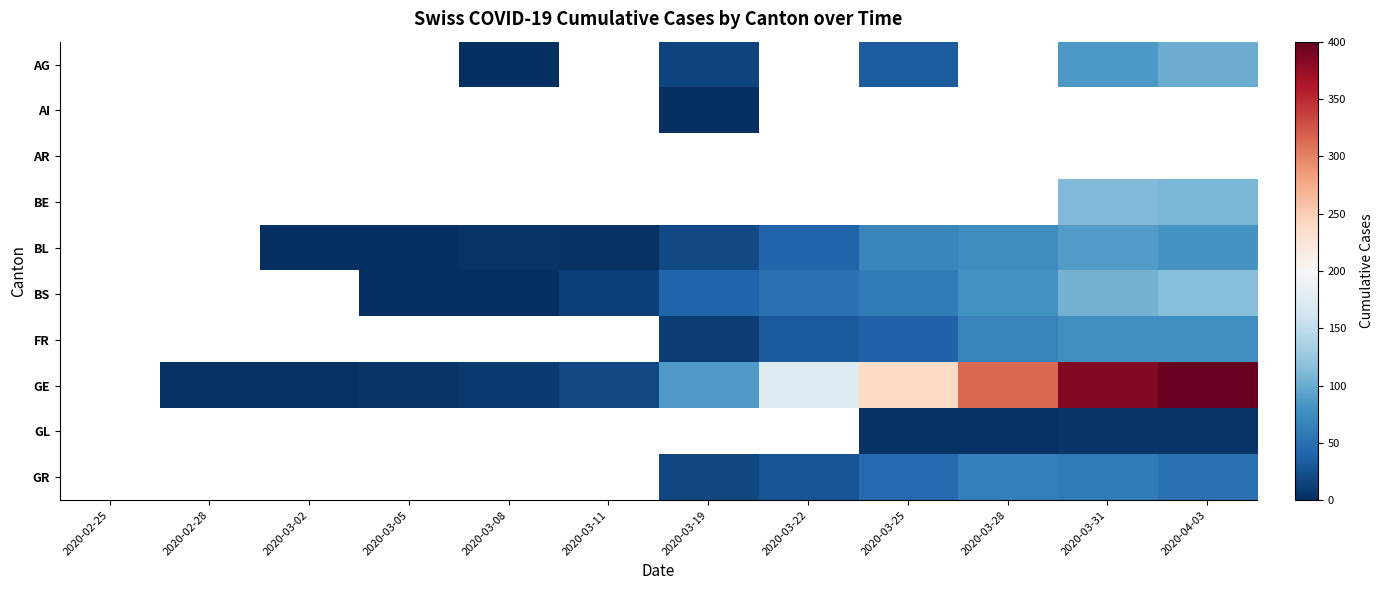

Reading left to right, transcribe all the data shown in this chart.

AG: 2020-02-25=0	2020-02-28=0	2020-03-02=0	2020-03-05=0	2020-03-08=1	2020-03-11=0	2020-03-19=17	2020-03-22=0	2020-03-25=33	2020-03-28=0	2020-03-31=85	2020-04-03=100
AI: 2020-02-25=0	2020-02-28=0	2020-03-02=0	2020-03-05=0	2020-03-08=0	2020-03-11=0	2020-03-19=1	2020-03-22=0	2020-03-25=0	2020-03-28=0	2020-03-31=0	2020-04-03=0
AR: 2020-02-25=0	2020-02-28=0	2020-03-02=0	2020-03-05=0	2020-03-08=0	2020-03-11=0	2020-03-19=0	2020-03-22=0	2020-03-25=0	2020-03-28=0	2020-03-31=0	2020-04-03=0
BE: 2020-02-25=0	2020-02-28=0	2020-03-02=0	2020-03-05=0	2020-03-08=0	2020-03-11=0	2020-03-19=0	2020-03-22=0	2020-03-25=0	2020-03-28=0	2020-03-31=111	2020-04-03=109
BL: 2020-02-25=0	2020-02-28=0	2020-03-02=1	2020-03-05=1	2020-03-08=4	2020-03-11=3	2020-03-19=19	2020-03-22=40	2020-03-25=68	2020-03-28=75	2020-03-31=88	2020-04-03=82
BS: 2020-02-25=0	2020-02-28=0	2020-03-02=0	2020-03-05=1	2020-03-08=1	2020-03-11=13	2020-03-19=40	2020-03-22=50	2020-03-25=58	2020-03-28=79	2020-03-31=105	2020-04-03=115
FR: 2020-02-25=0	2020-02-28=0	2020-03-02=0	2020-03-05=0	2020-03-08=0	2020-03-11=0	2020-03-19=12	2020-03-22=32	2020-03-25=39	2020-03-28=67	2020-03-31=77	2020-04-03=77
GE: 2020-02-25=0	2020-02-28=2	2020-03-02=3	2020-03-05=5	2020-03-08=9	2020-03-11=20	2020-03-19=87	2020-03-22=173	2020-03-25=240	2020-03-28=315	2020-03-31=385	2020-04-03=399
GL: 2020-02-25=0	2020-02-28=0	2020-03-02=0	2020-03-05=0	2020-03-08=0	2020-03-11=0	2020-03-19=0	2020-03-22=0	2020-03-25=2	2020-03-28=3	2020-03-31=5	2020-04-03=5
GR: 2020-02-25=0	2020-02-28=0	2020-03-02=0	2020-03-05=0	2020-03-08=0	2020-03-11=0	2020-03-19=18	2020-03-22=27	2020-03-25=45	2020-03-28=63	2020-03-31=58	2020-04-03=51